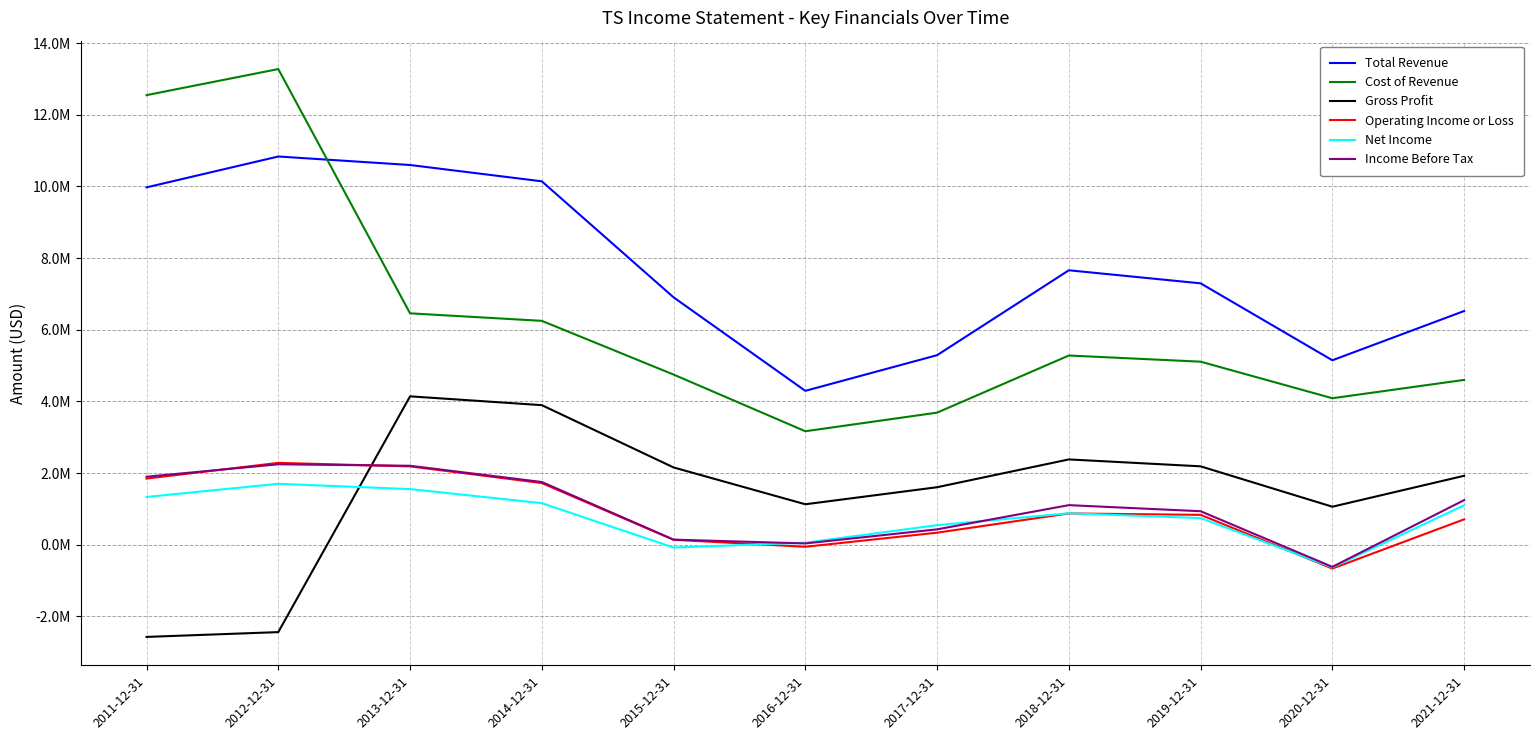

What is the average value of the Cost of Revenue series?

6290636